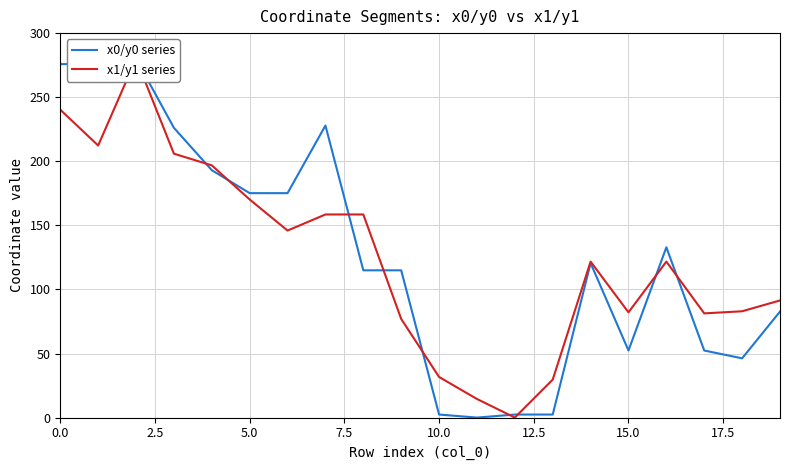

The value of x0/y0 series at 16 is 132.9. True or false?

True